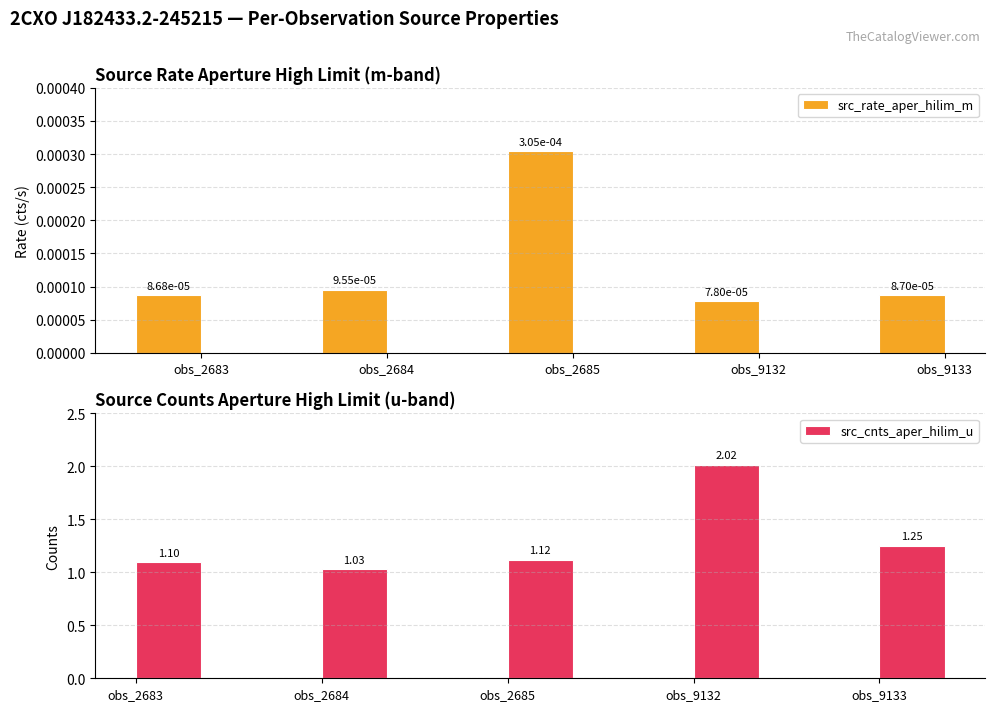

What are all the series names shown in the legend?

src_rate_aper_hilim_m, src_cnts_aper_hilim_u